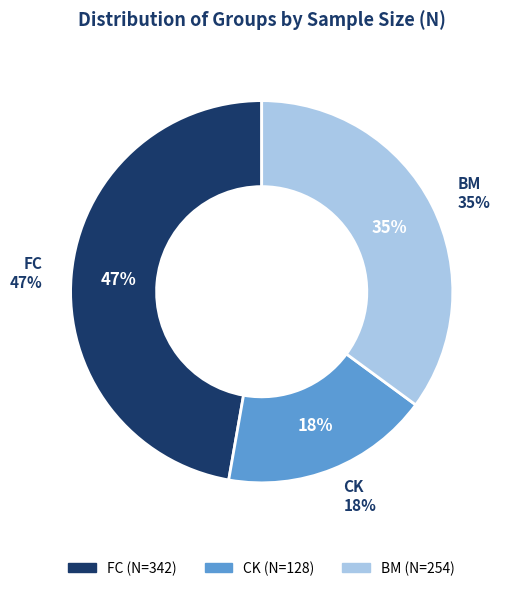

Is there any slice that represents more than half of the pie?

No